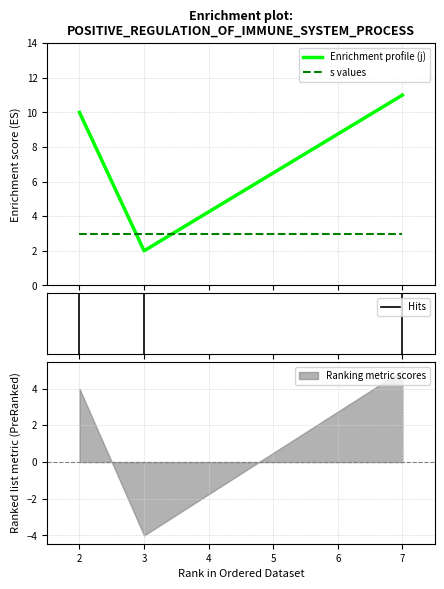

The value of j at 2 is 4. True or false?

False